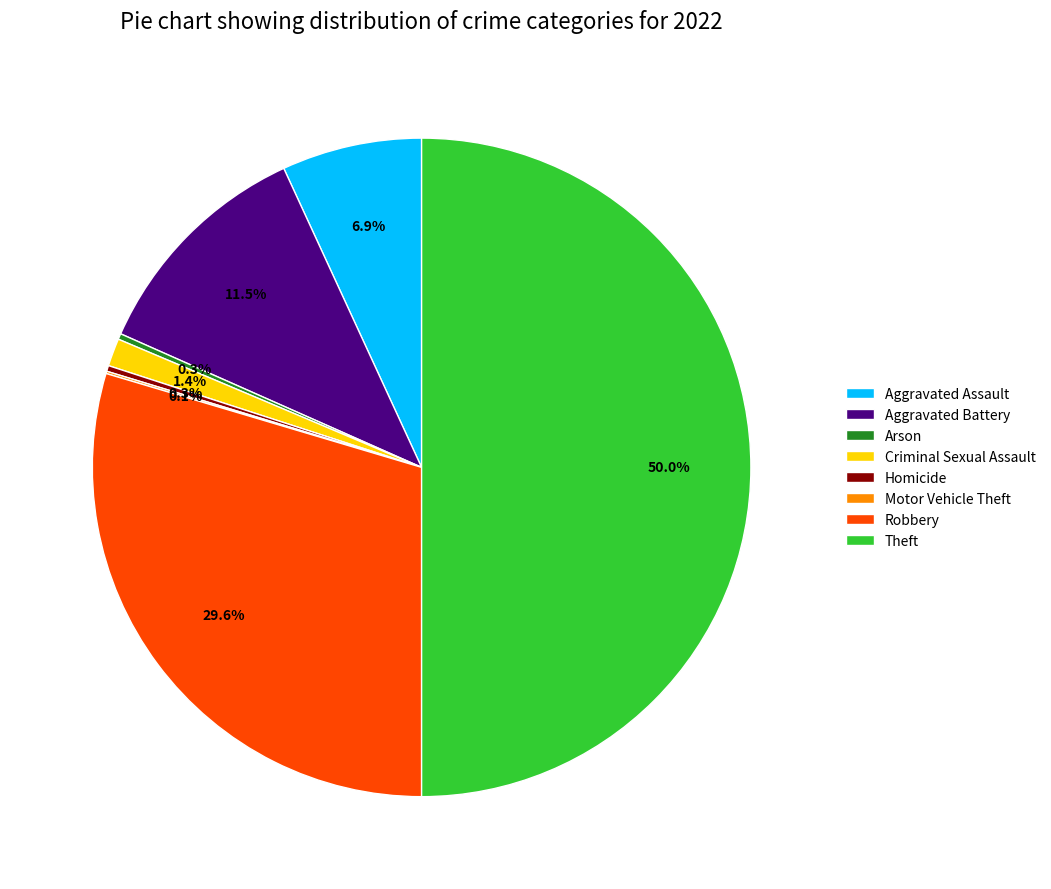

Is it true that Robbery is 17% of the pie?

False